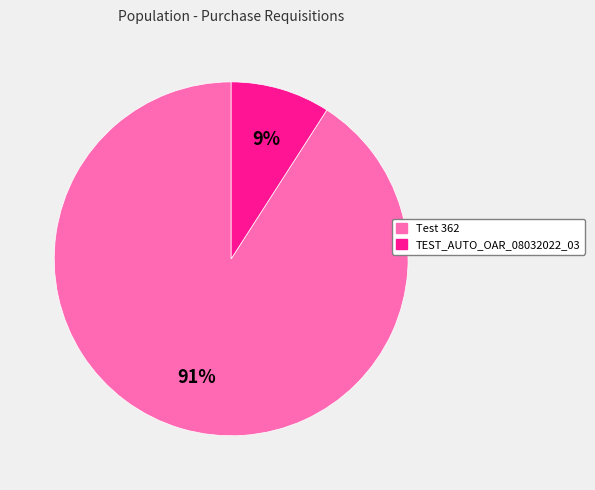

Which slice represents more than half of the pie?

Test 362